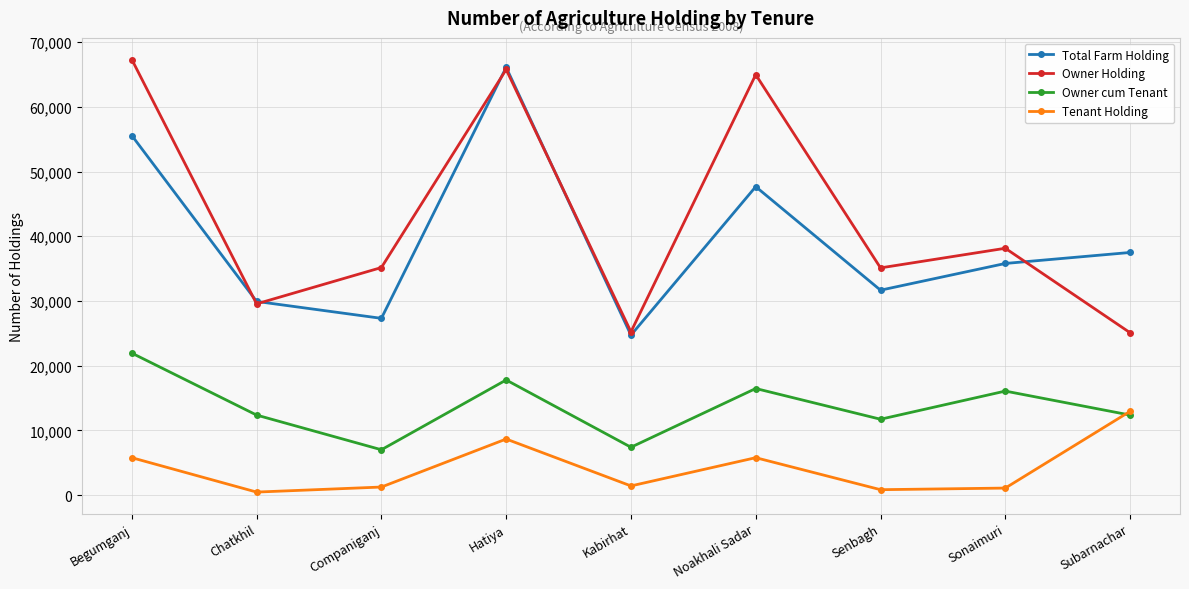

What is the maximum value shown in the chart?

67310